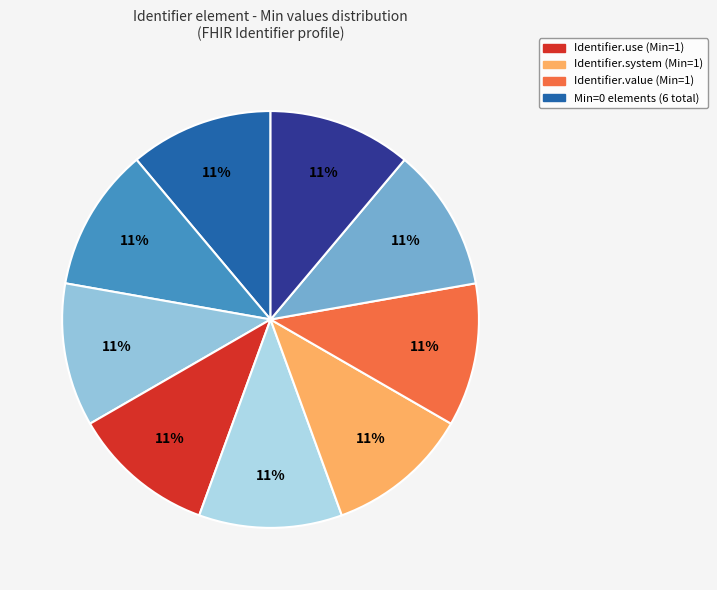

Does any single category account for the majority?

No